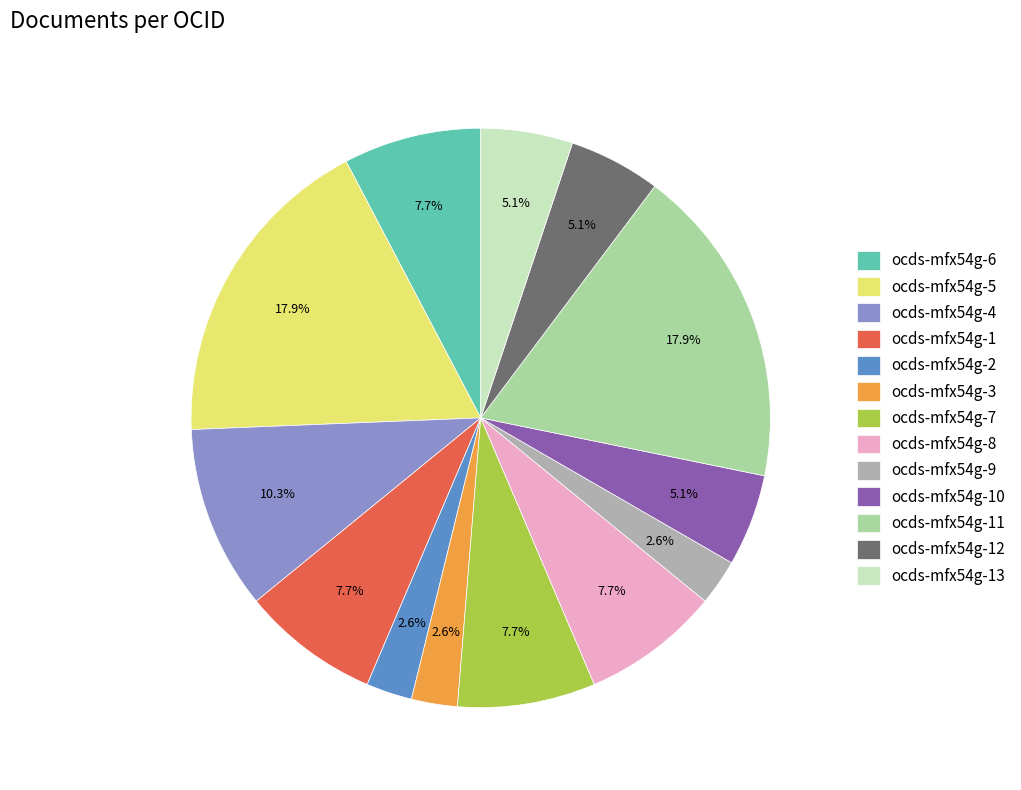

Between ocds-mfx54g-12 and ocds-mfx54g-5, which is larger?

ocds-mfx54g-5